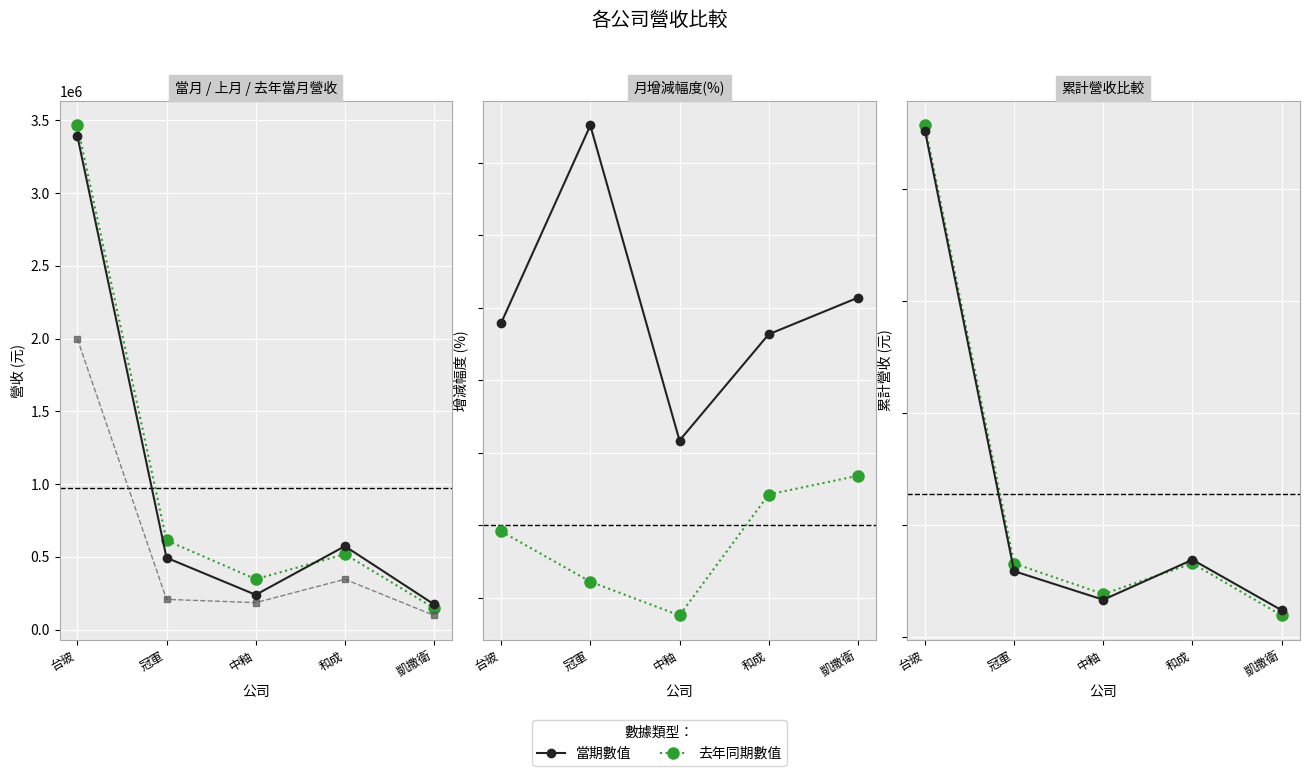

What is the difference between the maximum and minimum values in the 上月營收 series?

1902210